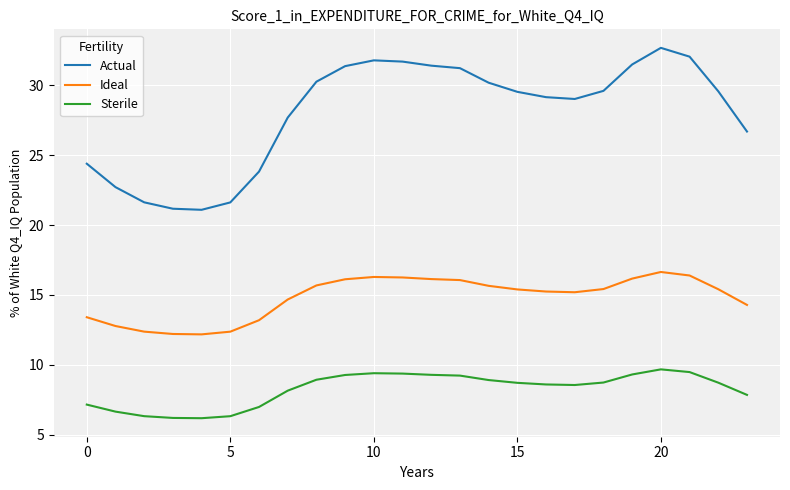

Is this an area chart (filled region under the line)?

No